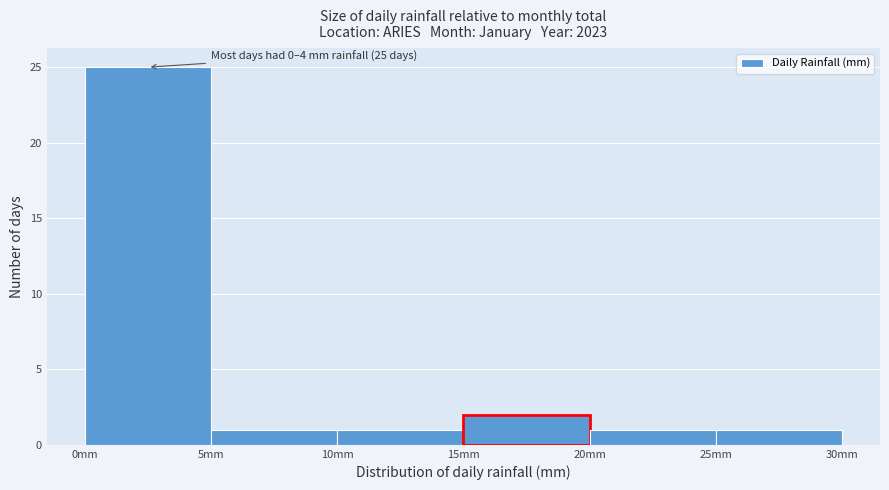

Which range on the x-axis has the tallest bar?

0 to 5